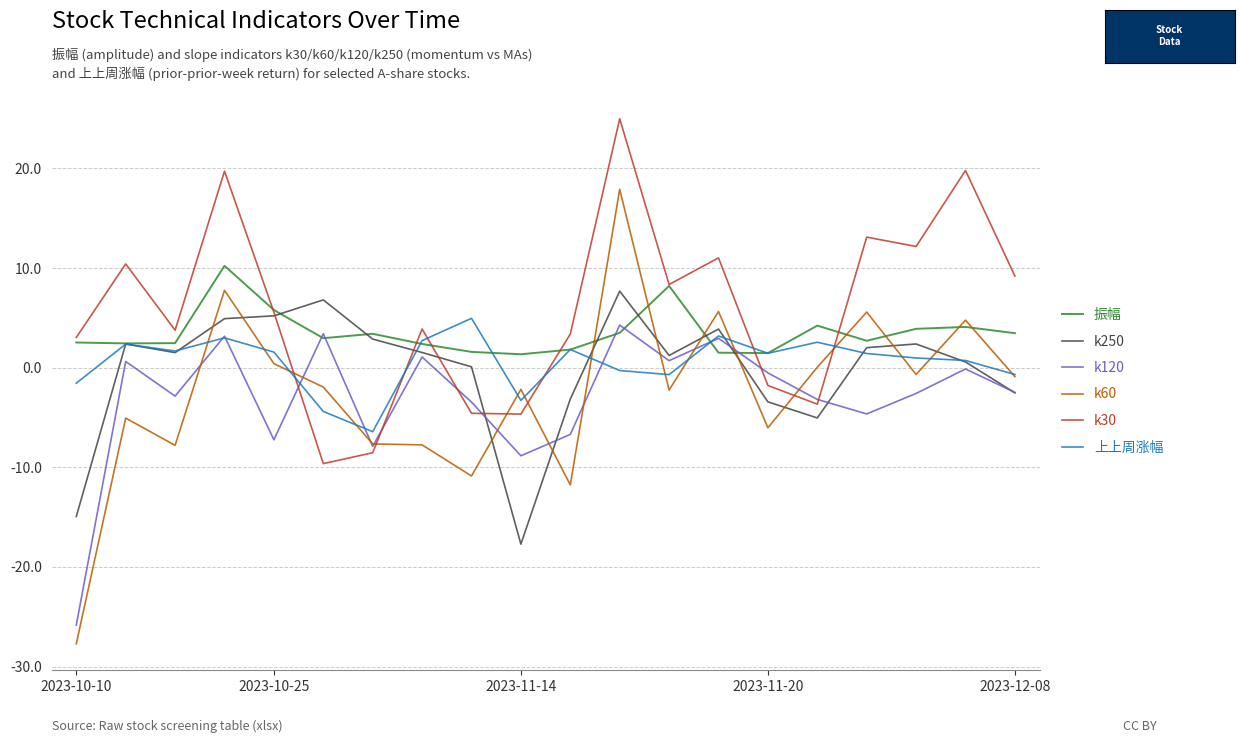

Is this an area chart (filled region under the line)?

No